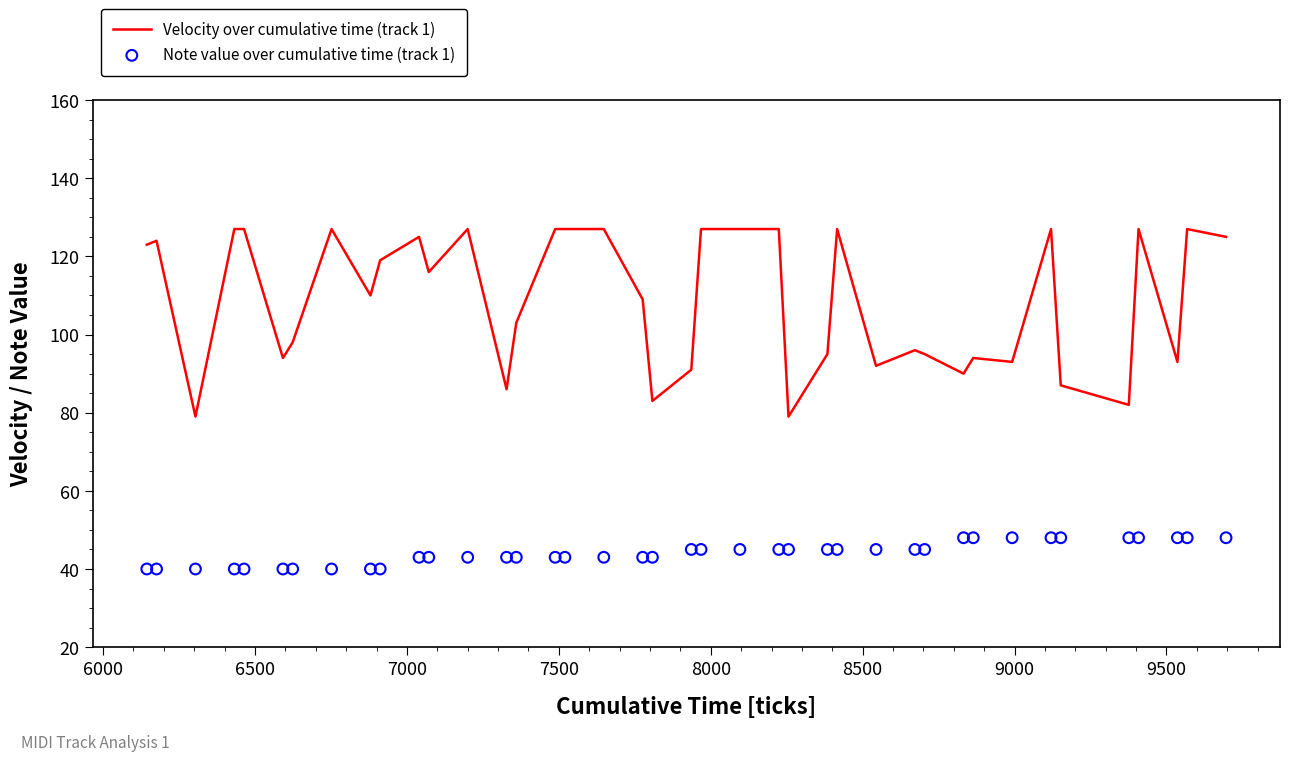

What is the maximum value for Velocity over cumulative time (track 1)?

127